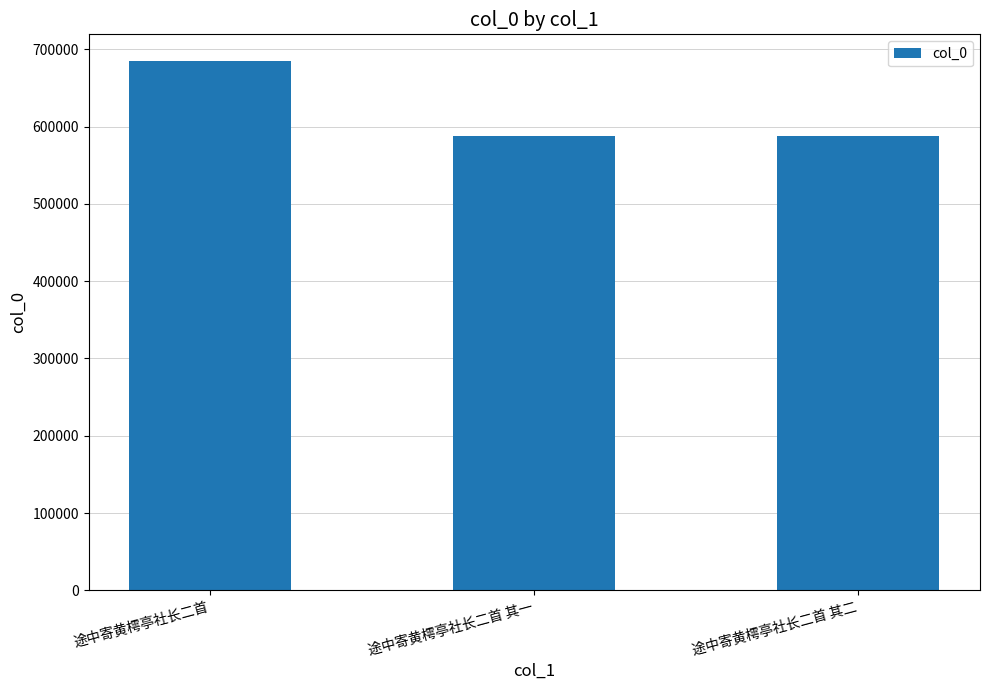

Is it true that the value at 途中寄黄樗亭社长二首 其二 is 278983?

False